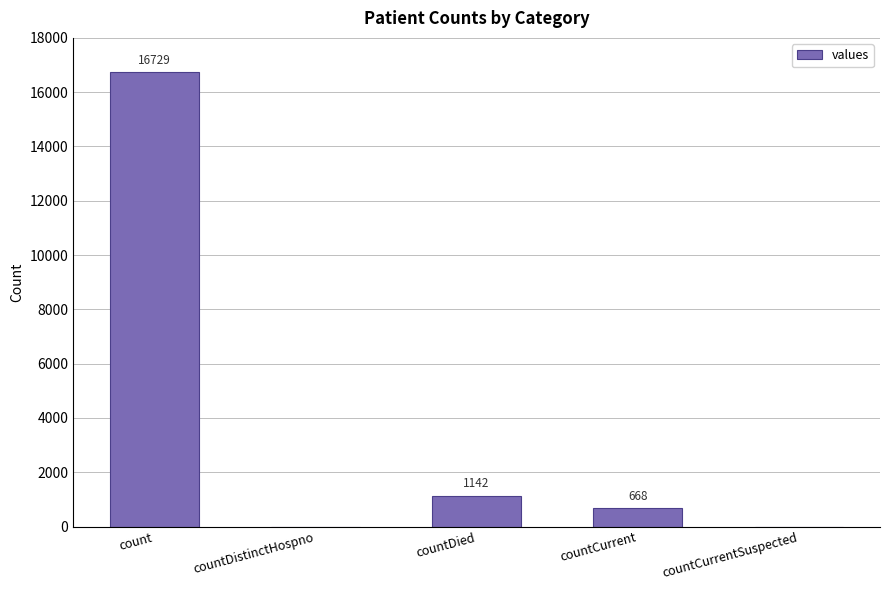

The value at countCurrent is 668. True or false?

True